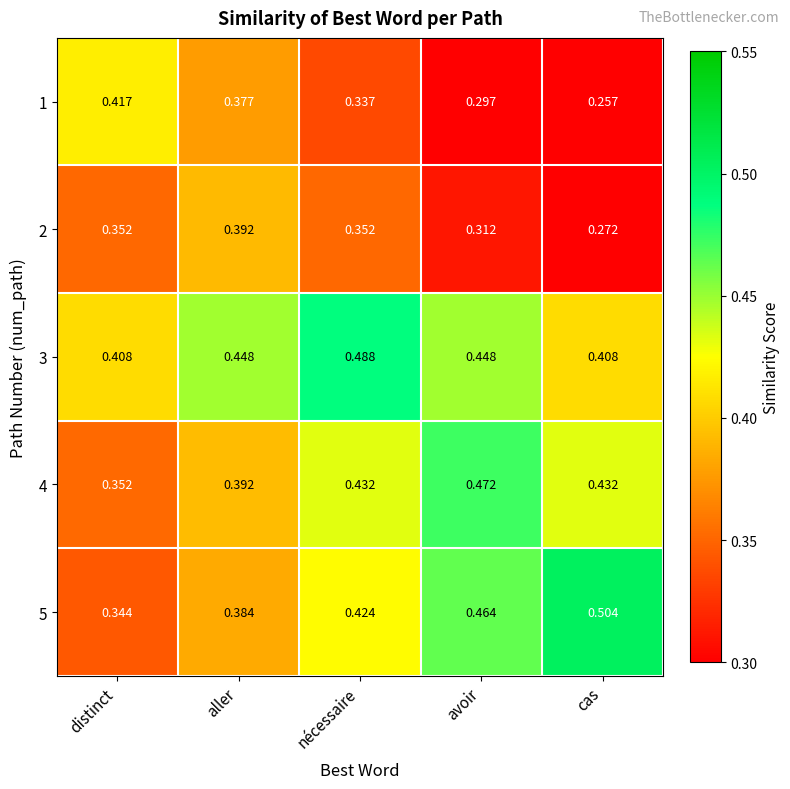

At which label does 3 reach its peak?

nécessaire